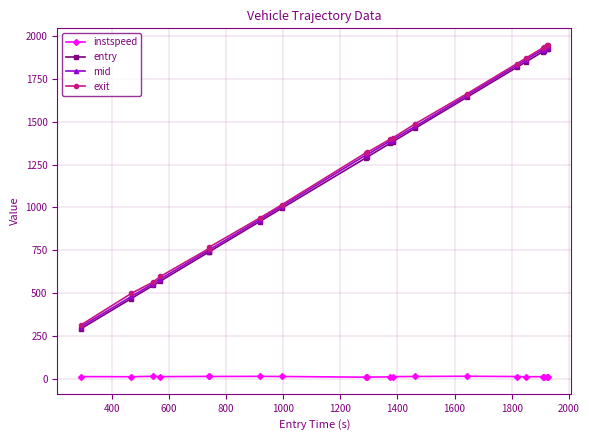

What is the value of the exit point at the 17th from the left?

1931.9